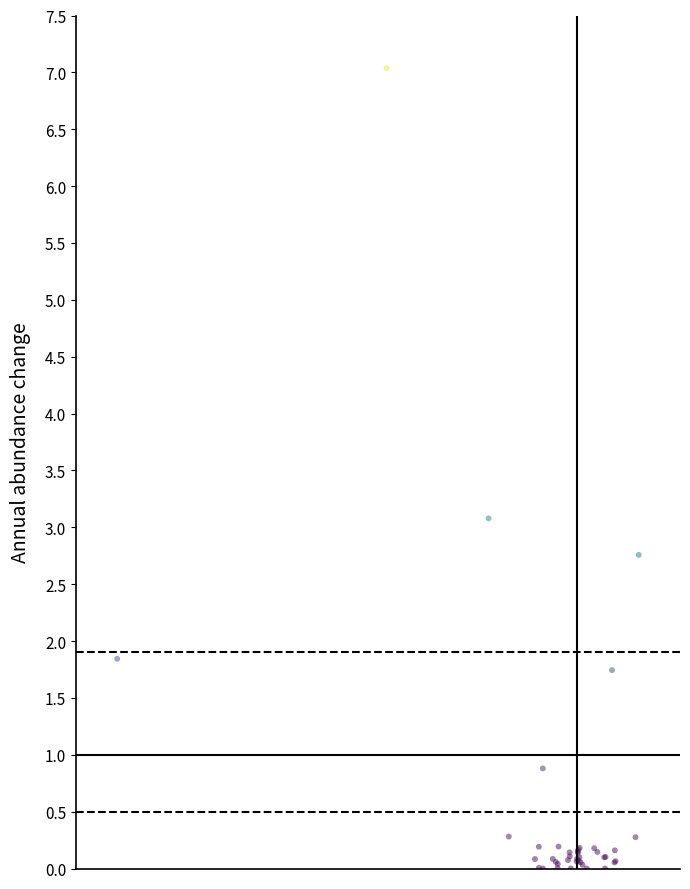

What Y value in the scatter plot is closest to 3?

3.1